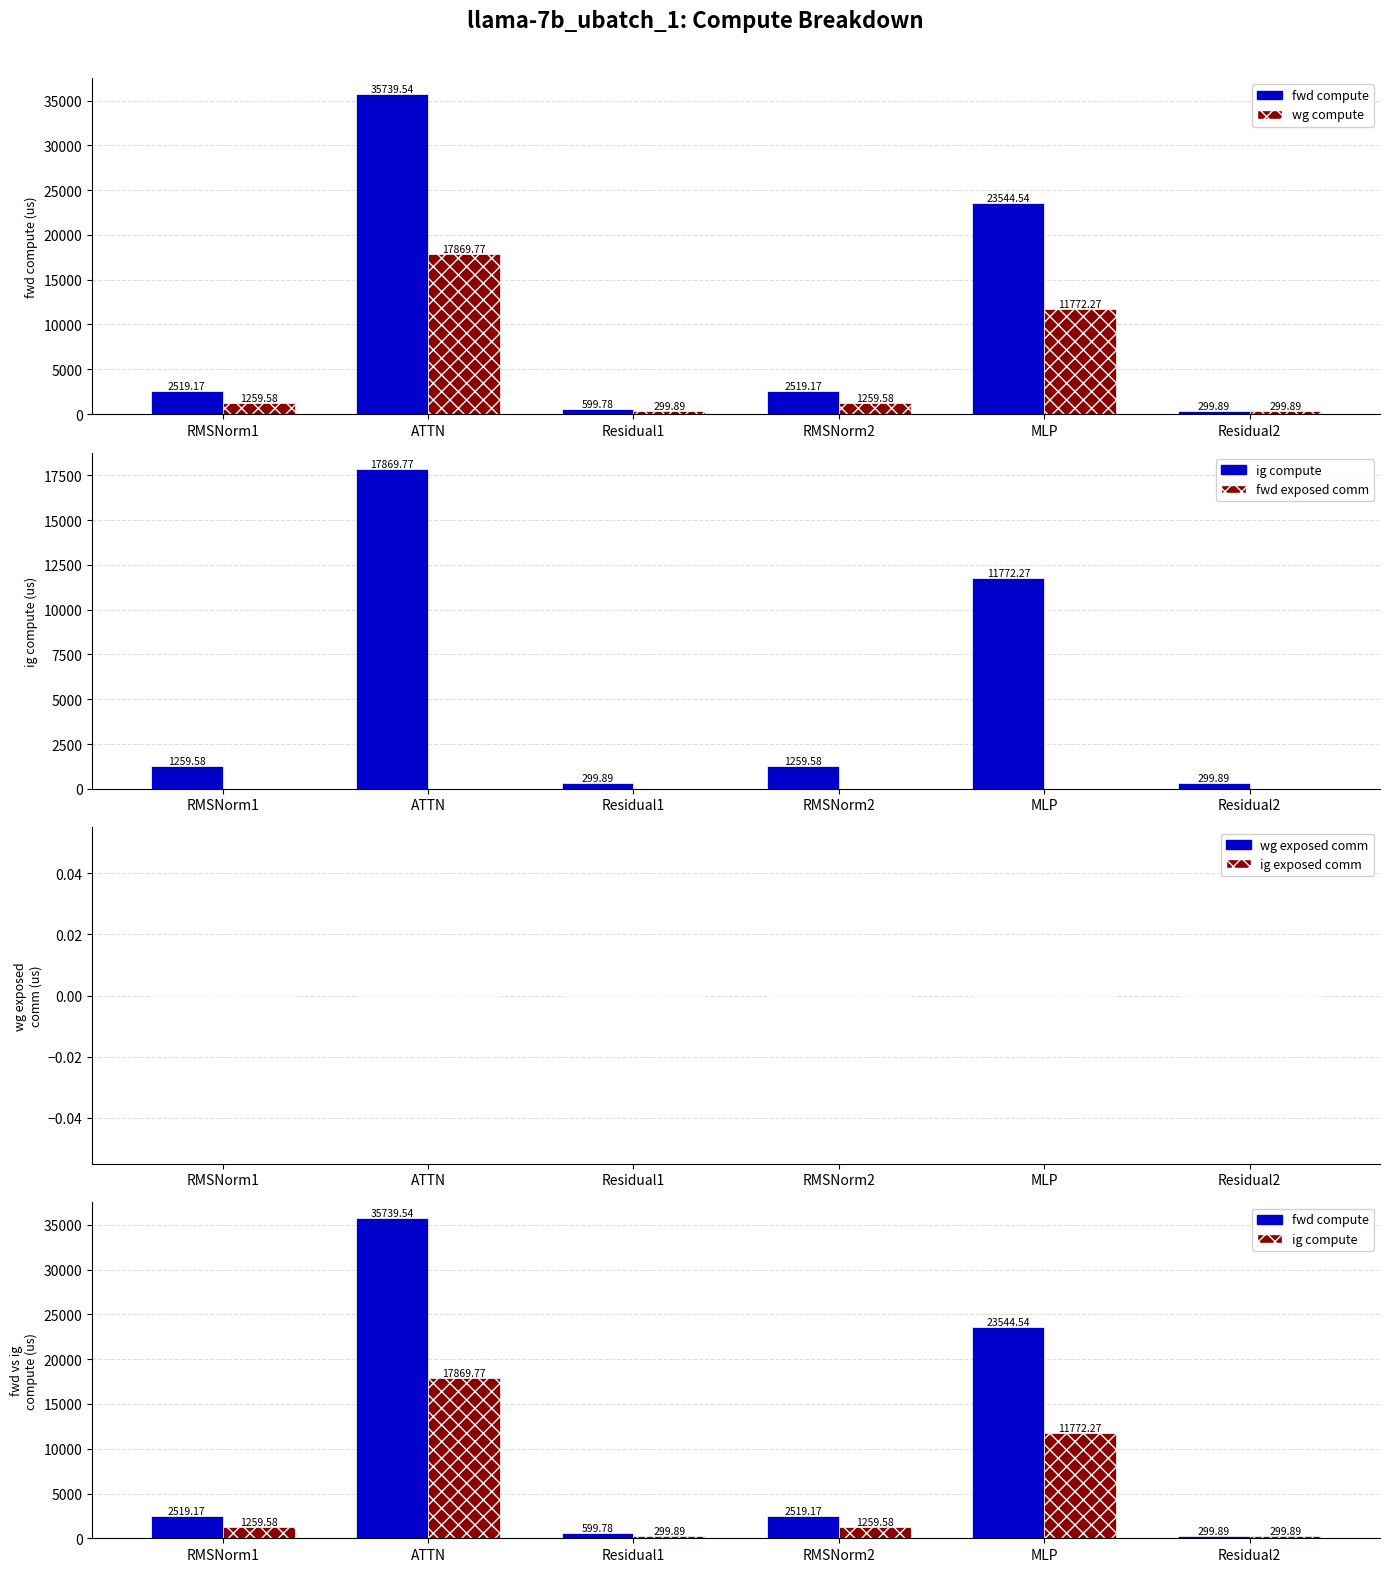

What position from the left is RMSNorm1?

1